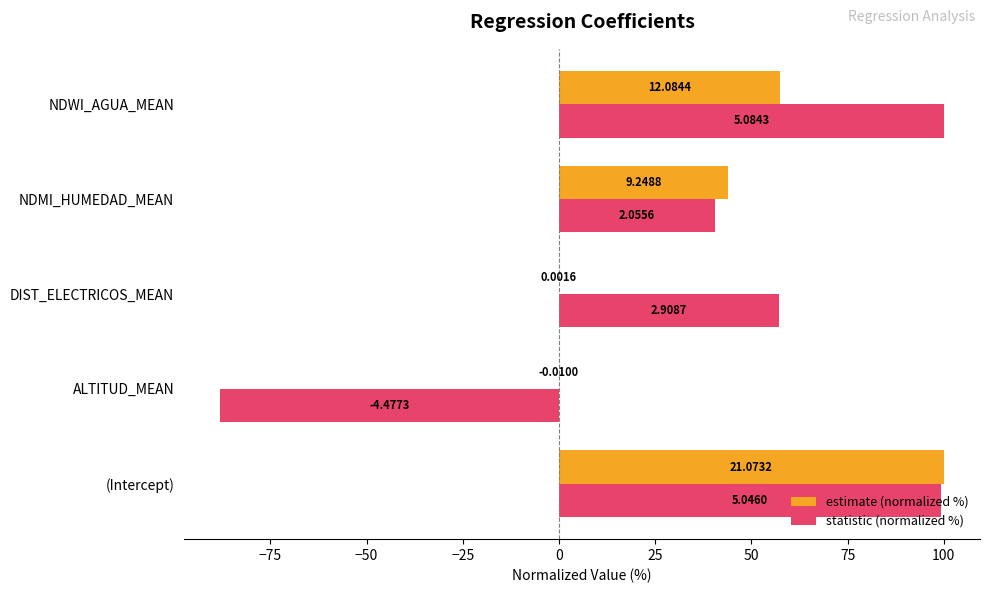

What are all the series names shown in the legend?

estimate (normalized %), statistic (normalized %)